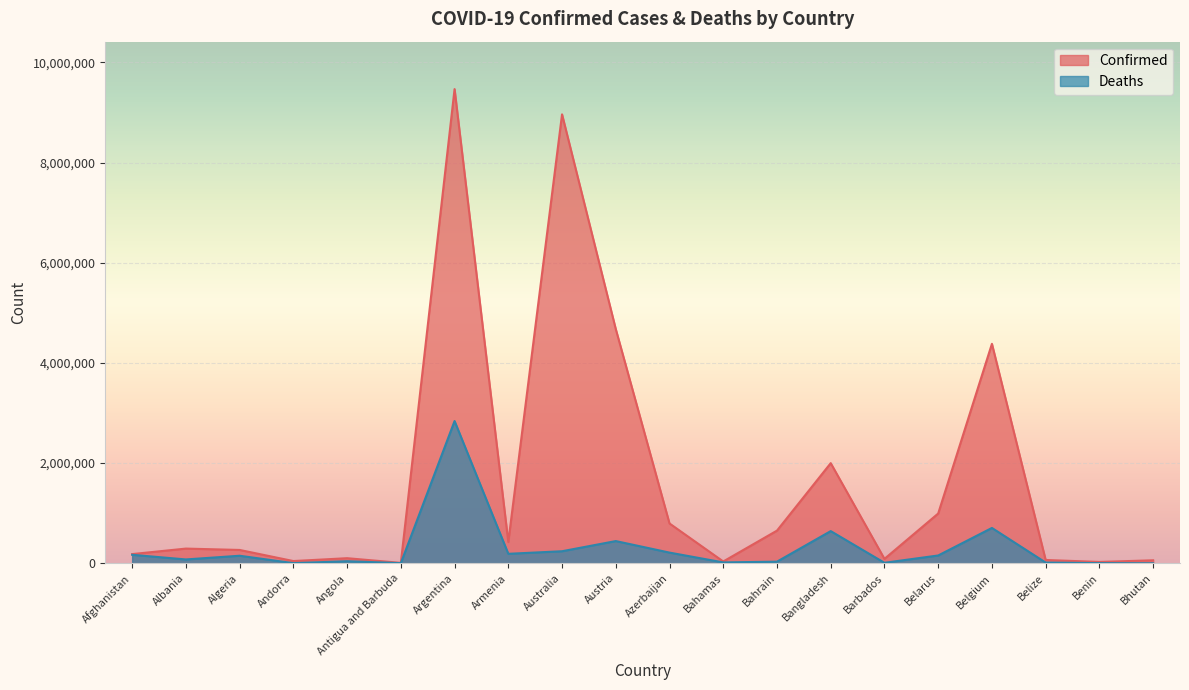

What position from the right is Belarus?

5